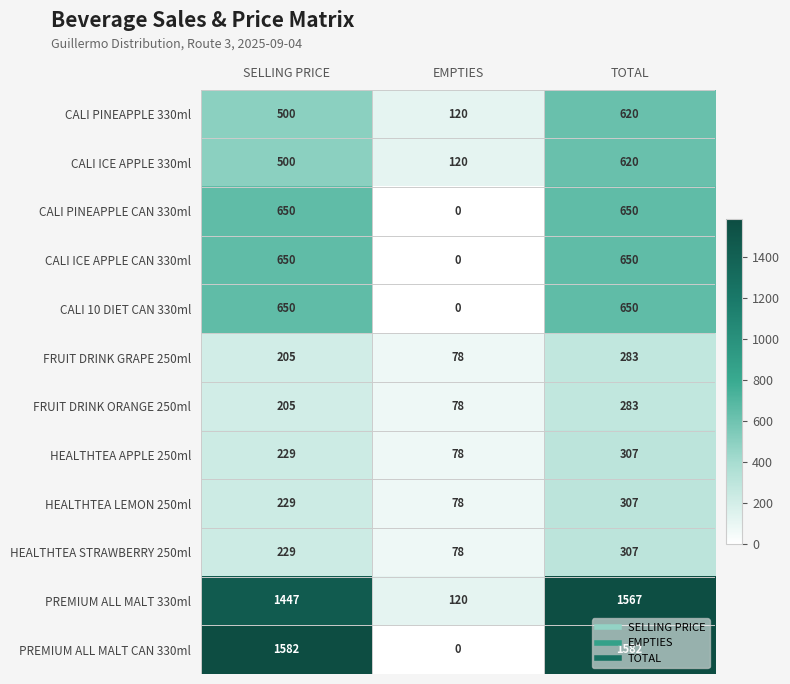

What is the maximum value shown in the chart?

1582